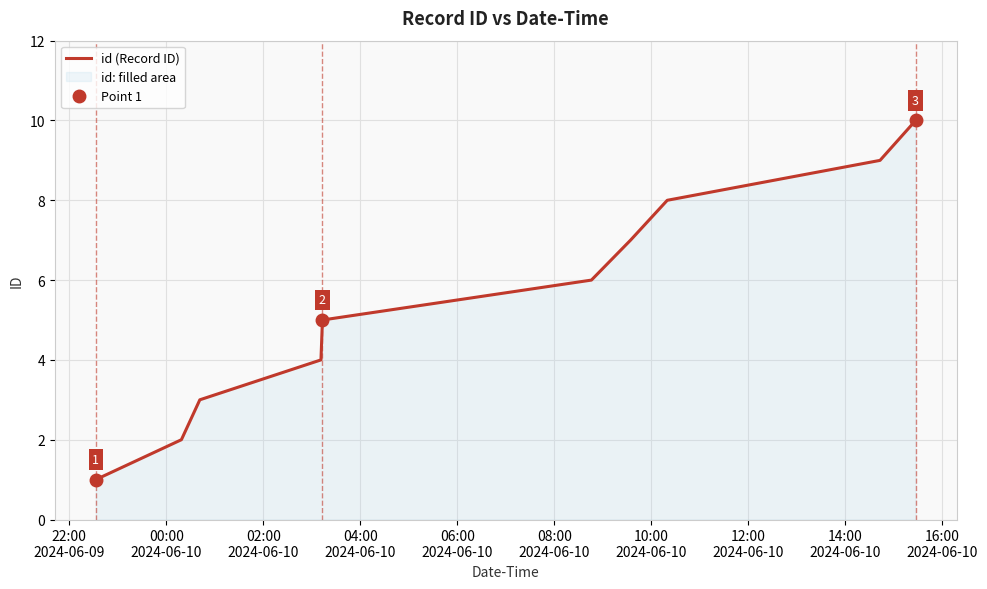

What is the highest value of the id (Record ID) series?

10